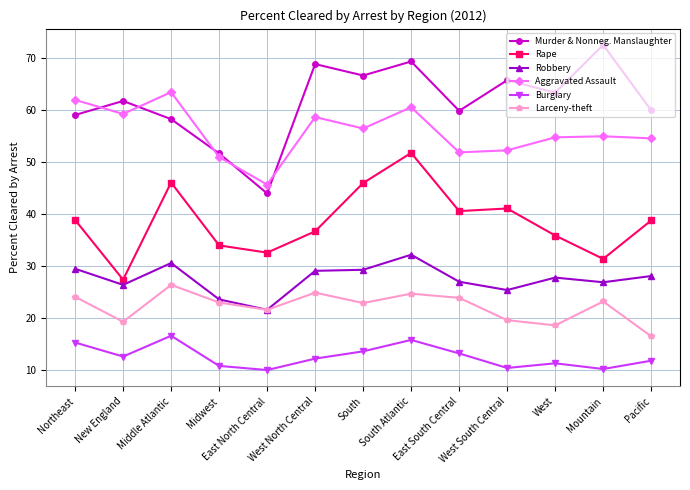

True or false: Robbery and Aggravated Assault intersect in this chart.

False